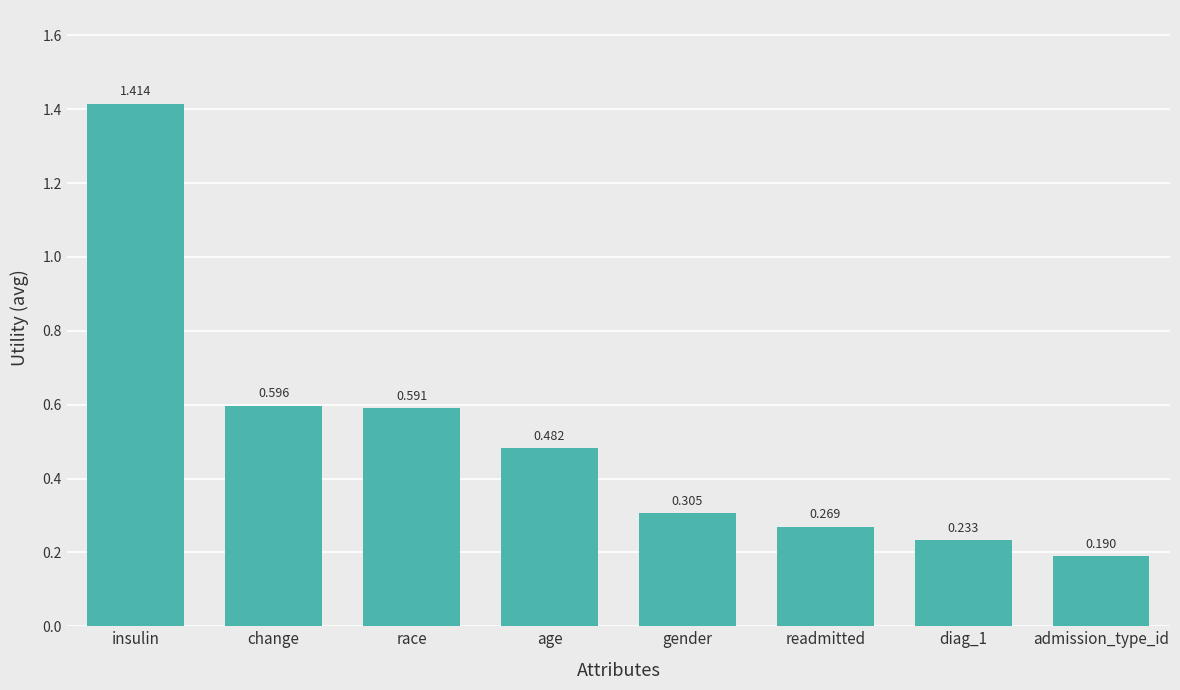

Which has a higher value, race or change?

change